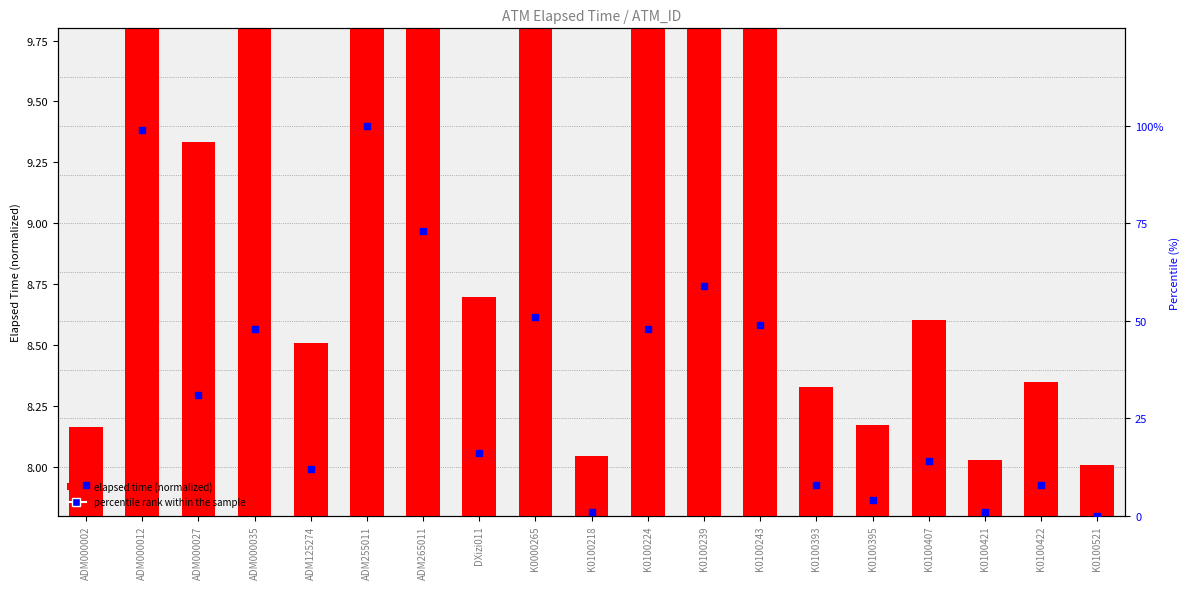

Which series has the largest Y range (max minus min)?

percentile rank within the sample